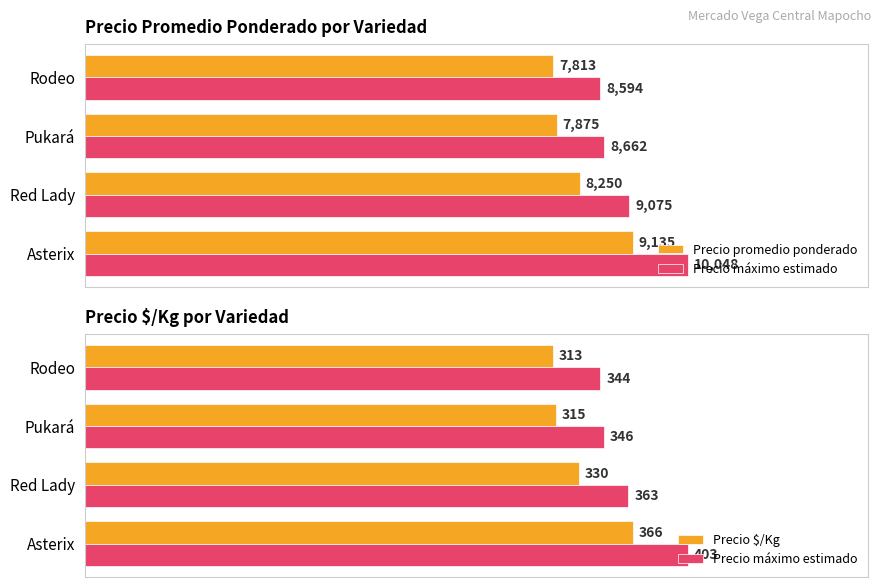

Rank the series at Rodeo from lowest to highest value.

Precio $/Kg, Precio máximo estimado, Precio promedio ponderado